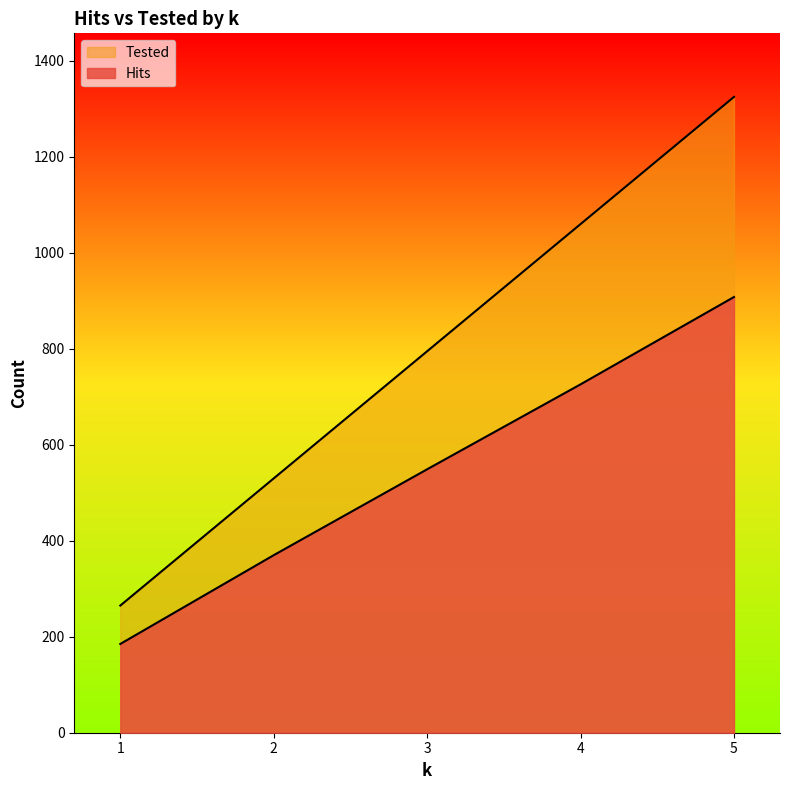

Reading left to right, what are all the values shown in this chart?

Hits: 185	370	549	726	908
Tested: 265	530	795	1060	1325